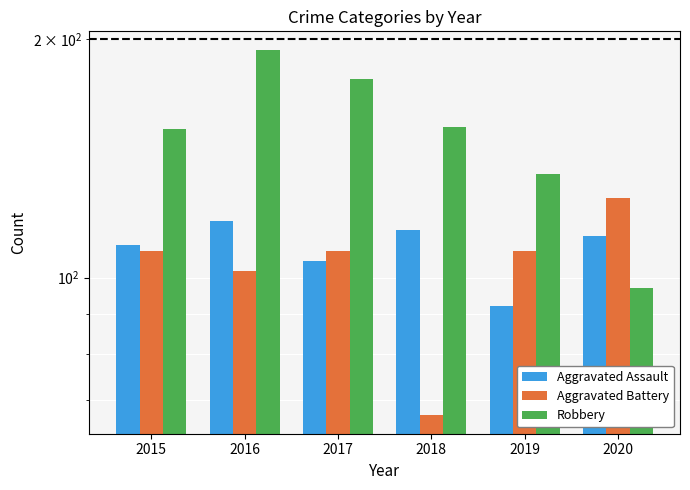

Are the bars horizontal?

No